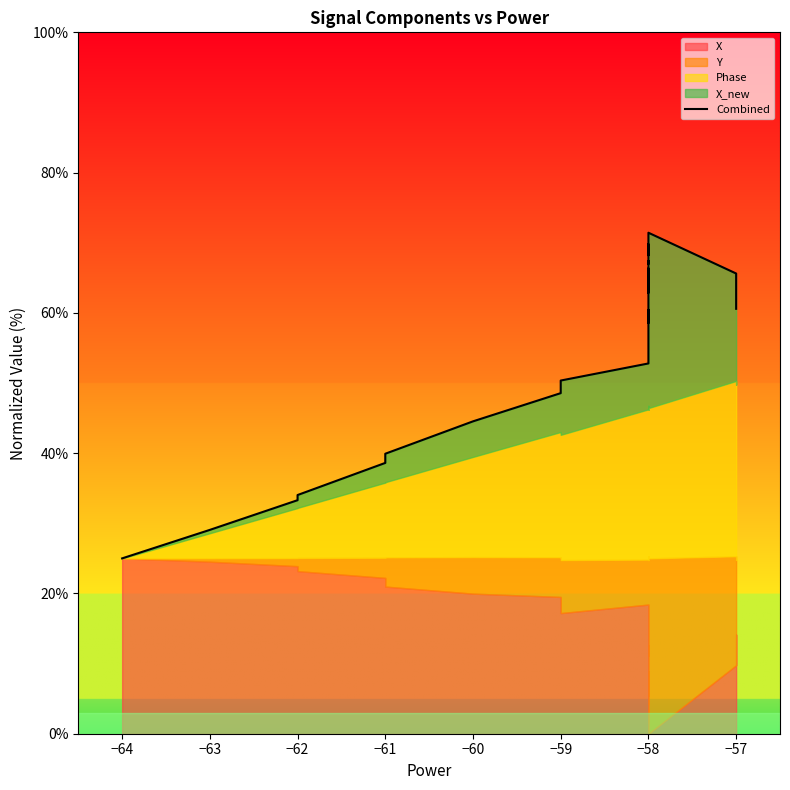

True or false: the data shows 19.7 at −61.

False